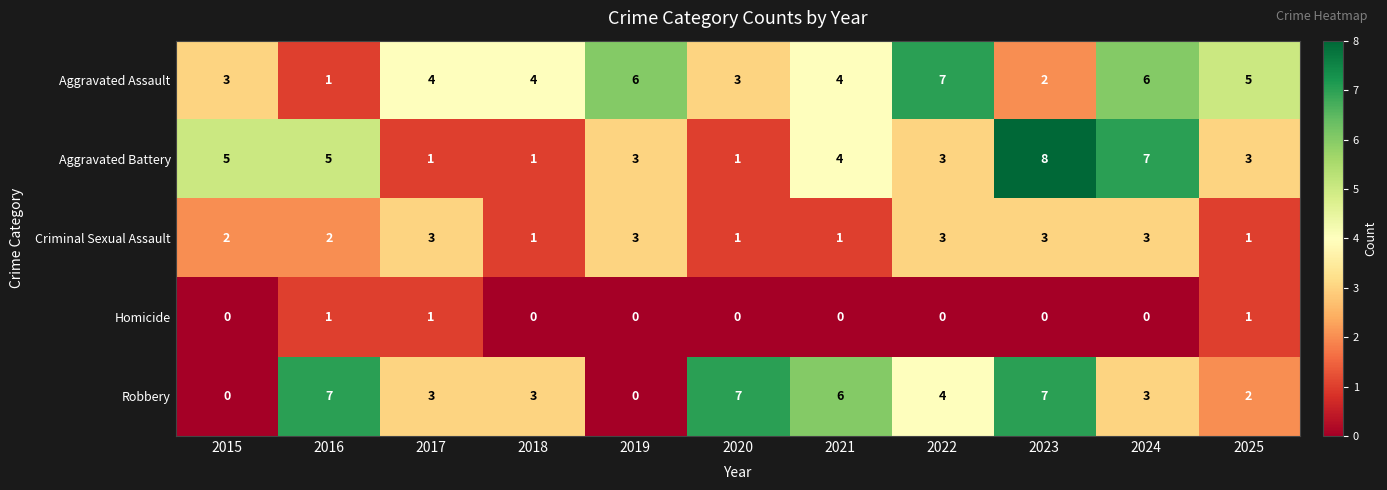

What is the maximum value for Robbery?

7